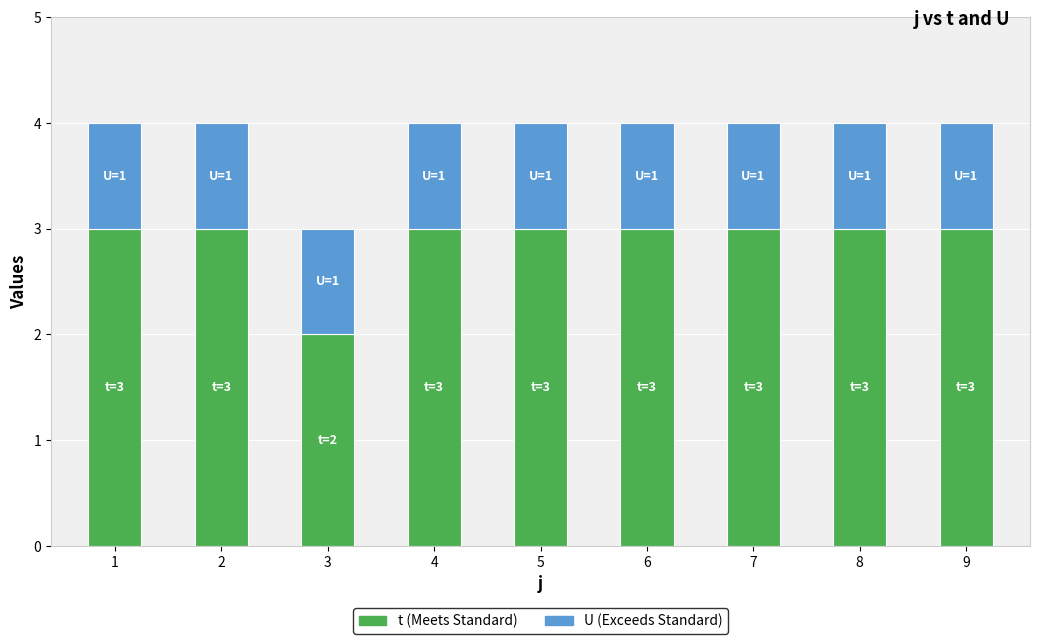

How many bars are there in total?

9